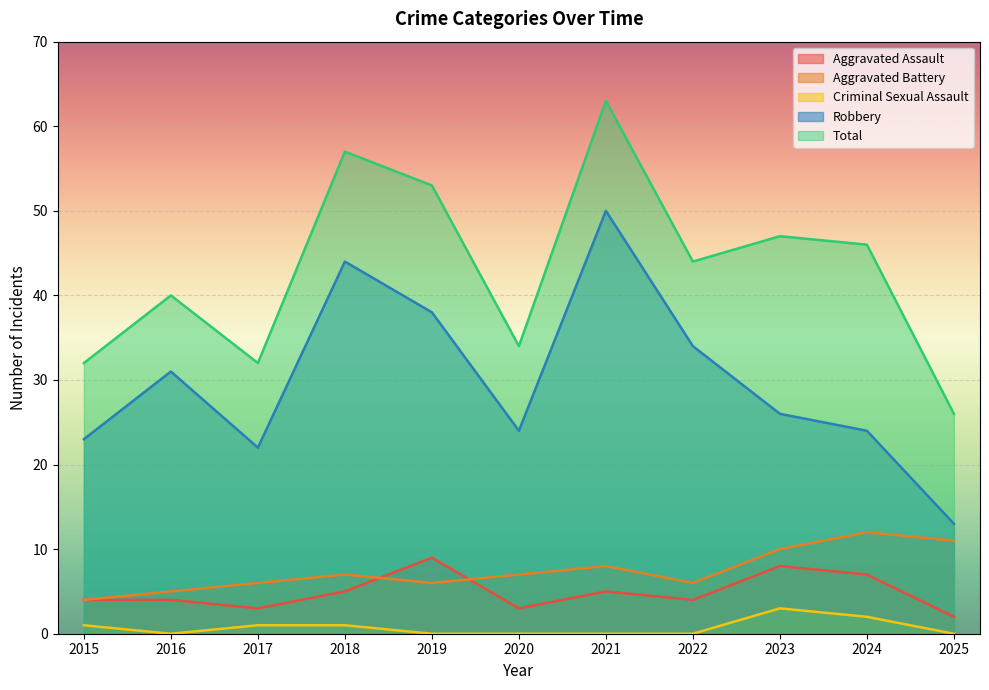

True or false: Criminal Sexual Assault and Aggravated Assault cross at least once.

False